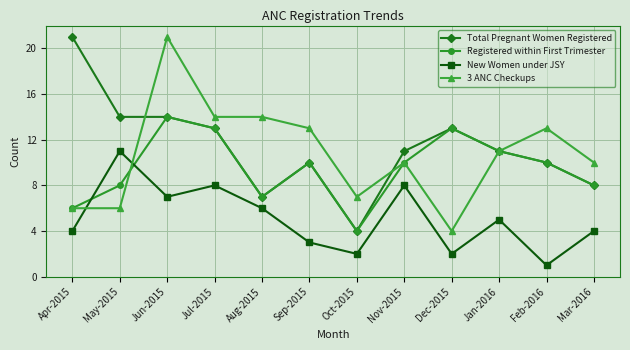

What are all the series names shown in the legend?

Total Pregnant Women Registered, Registered within First Trimester, New Women under JSY, 3 ANC Checkups